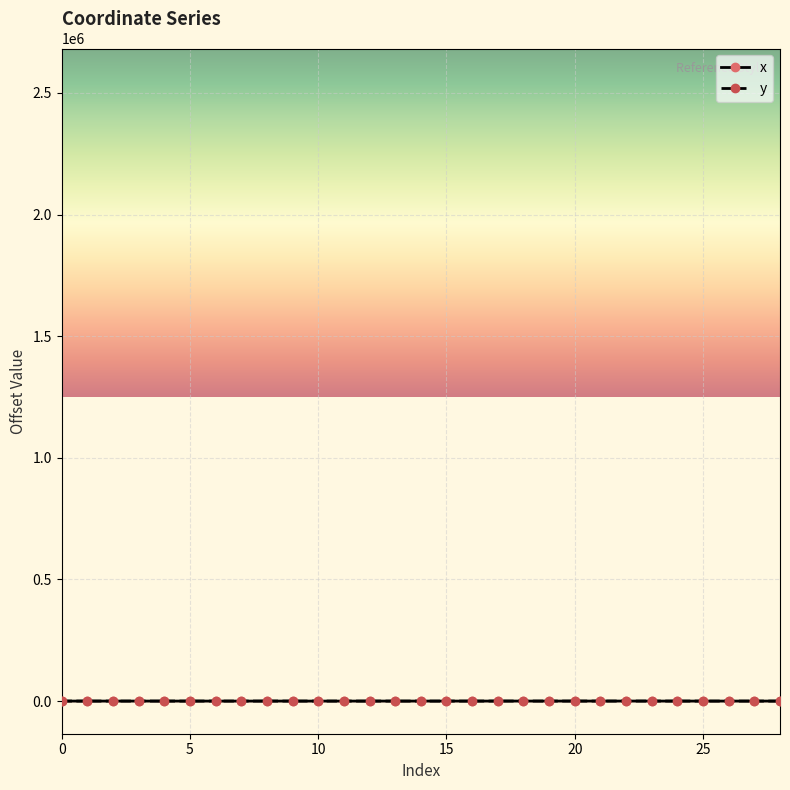

Which series has the largest total across all categories?

y